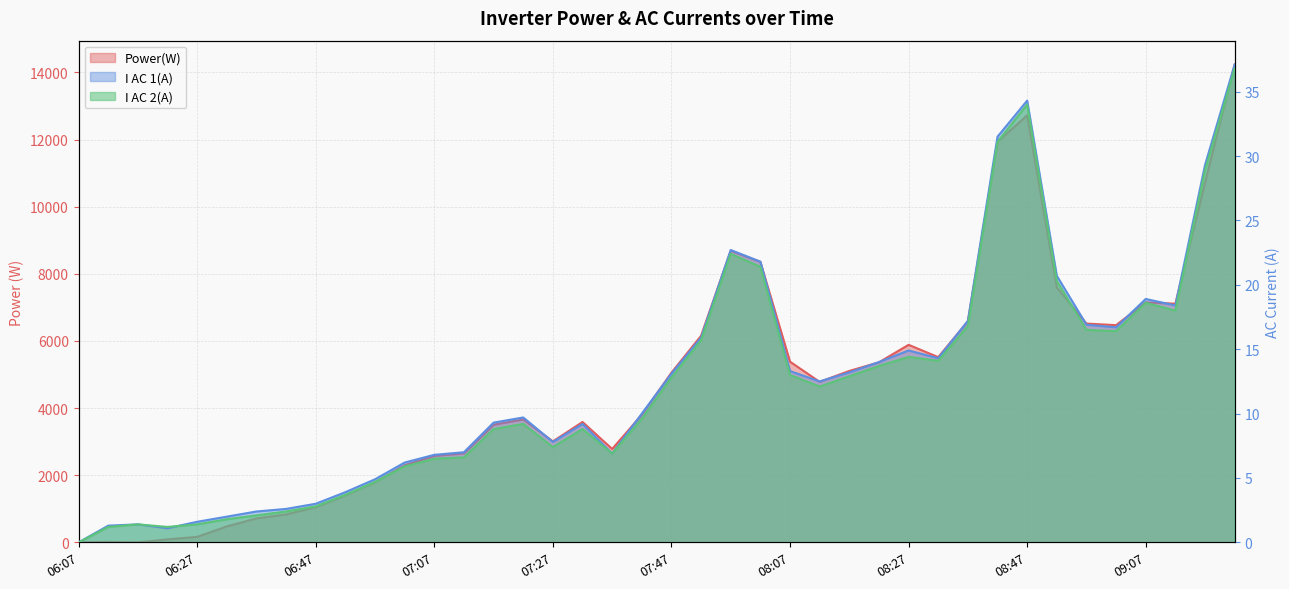

At how many categories does at least one series exceed 4928?

19